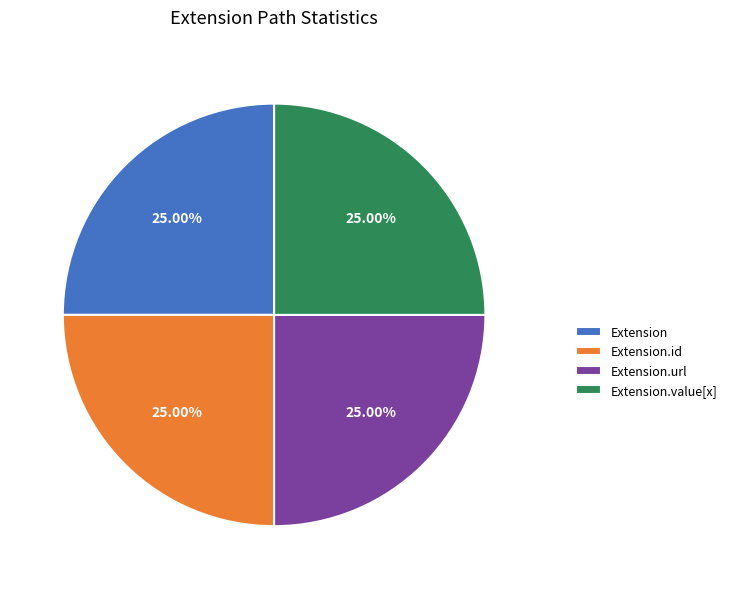

Does Extension represent more than half of the total?

No